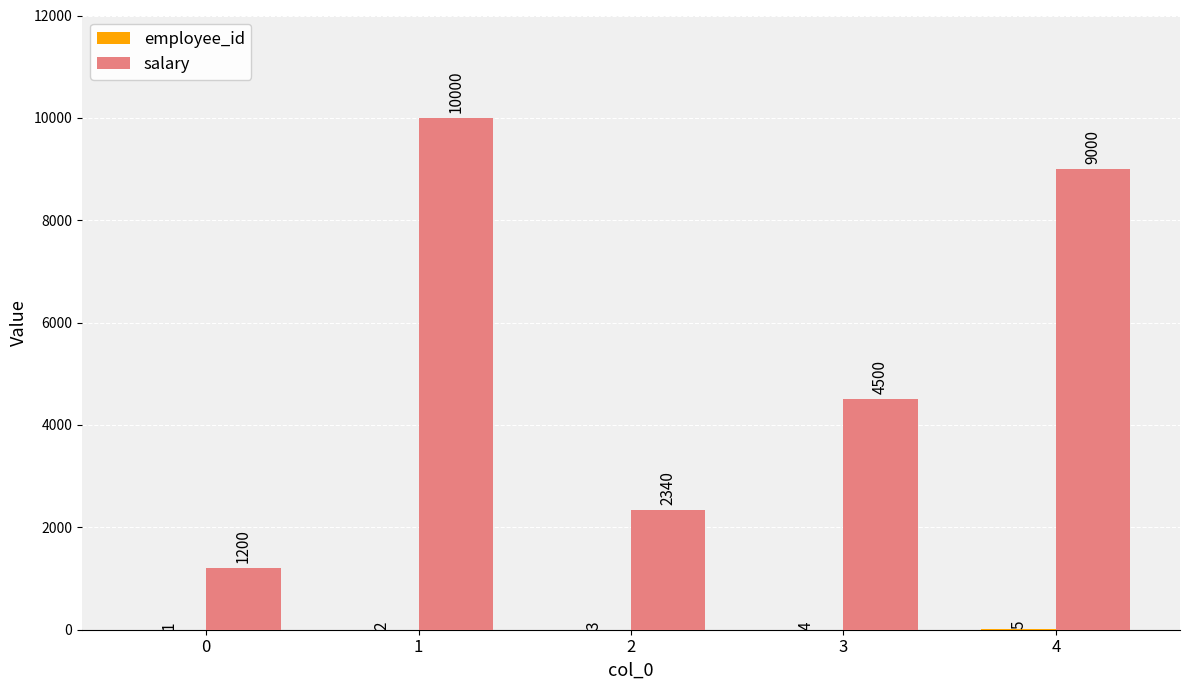

The value of salary at 3 is 4500. True or false?

True